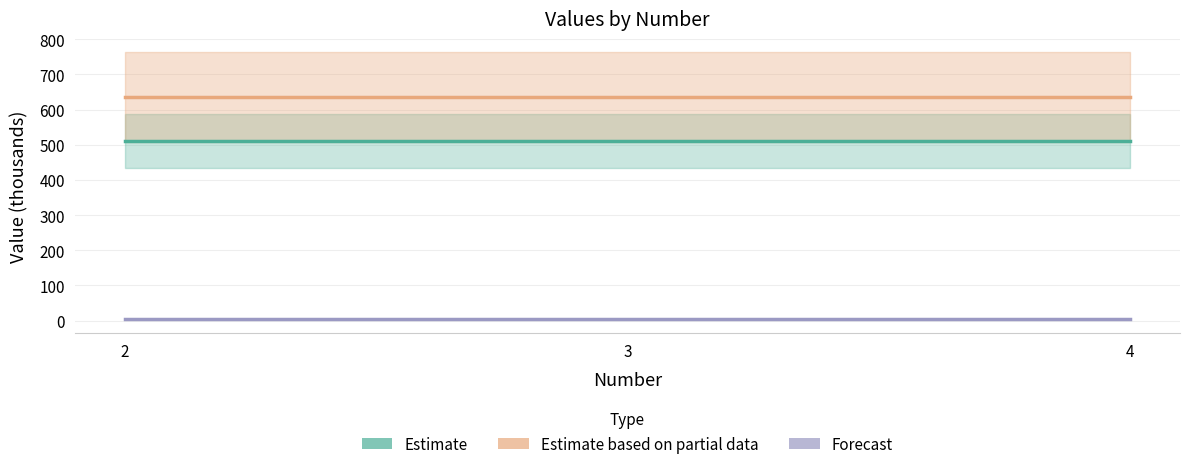

Count the number of categories in the chart.

3